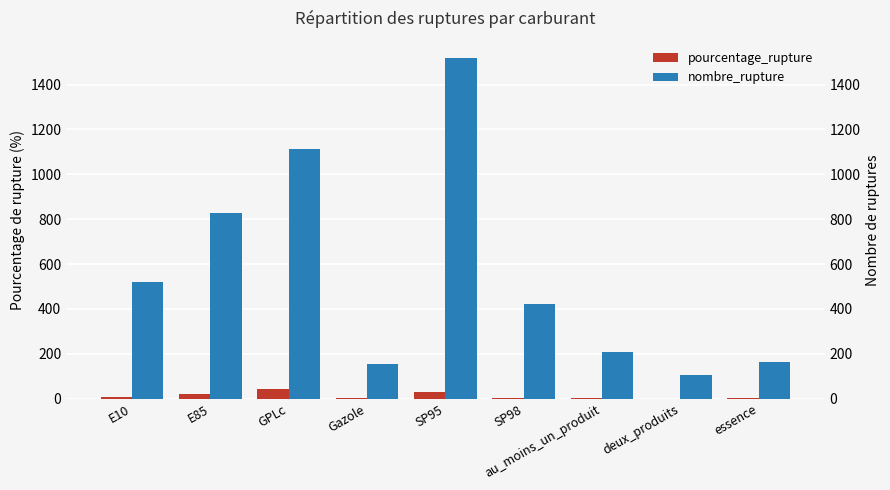

Which series has the largest total across all categories?

nombre_rupture